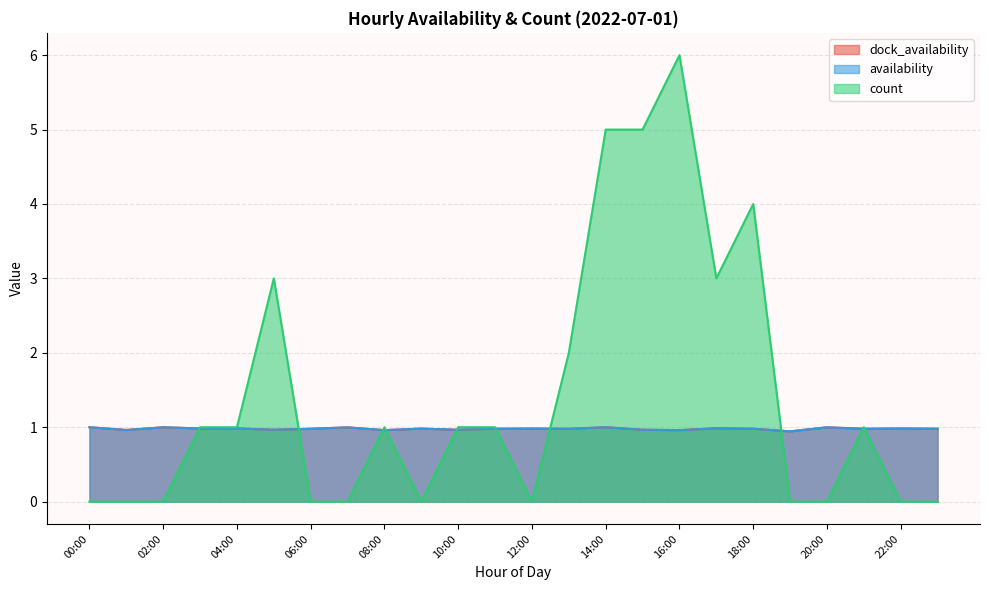

True or false: dock_availability has a value of 0.3 at 02:00.

False